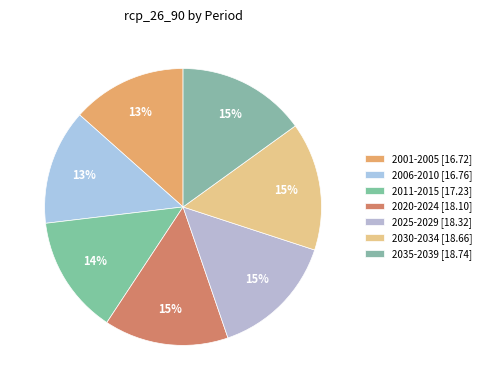

Count the number of slices in the pie.

7